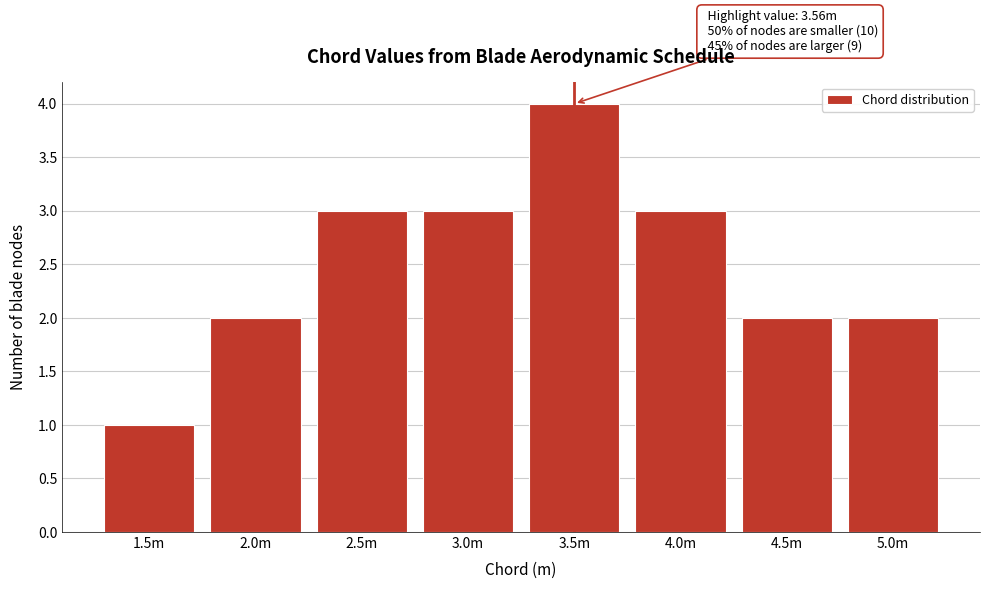

Reading left to right, extract all data points from this chart.

1.5m=1	2.0m=2	2.5m=3	3.0m=3	3.5m=4	4.0m=3	4.5m=2	5.0m=2